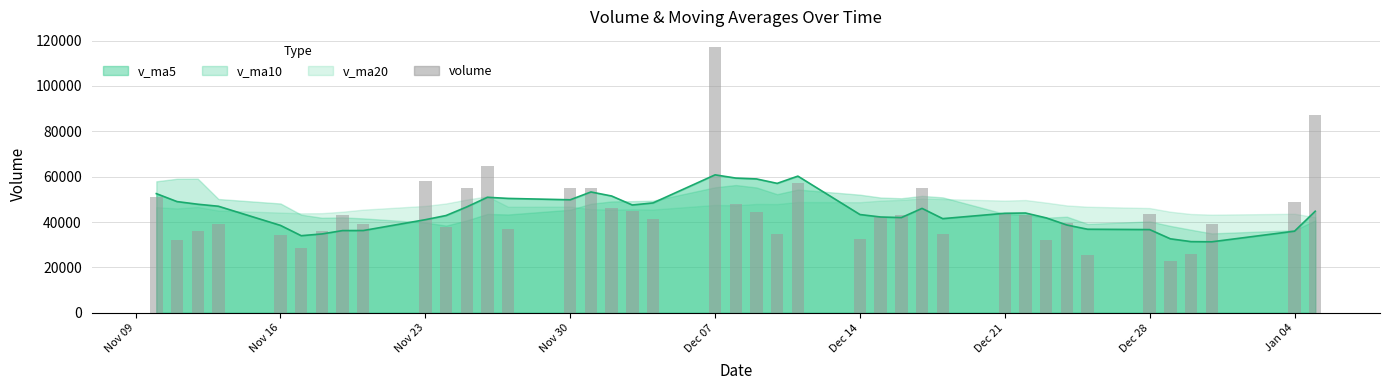

What is the highest value of the v_ma5 series?

60809.8